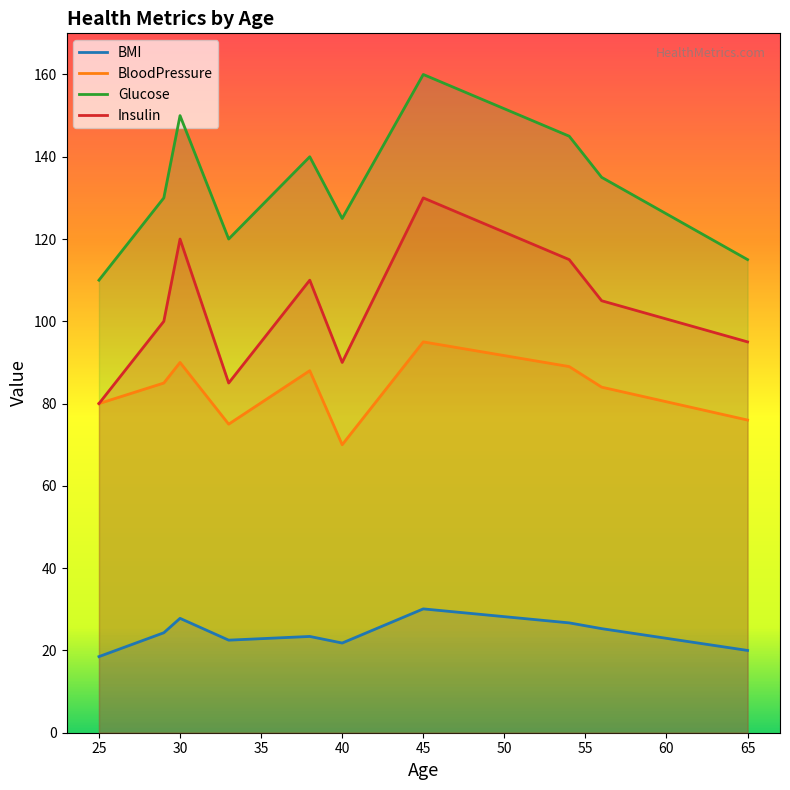

How many lines are shown in the chart?

4